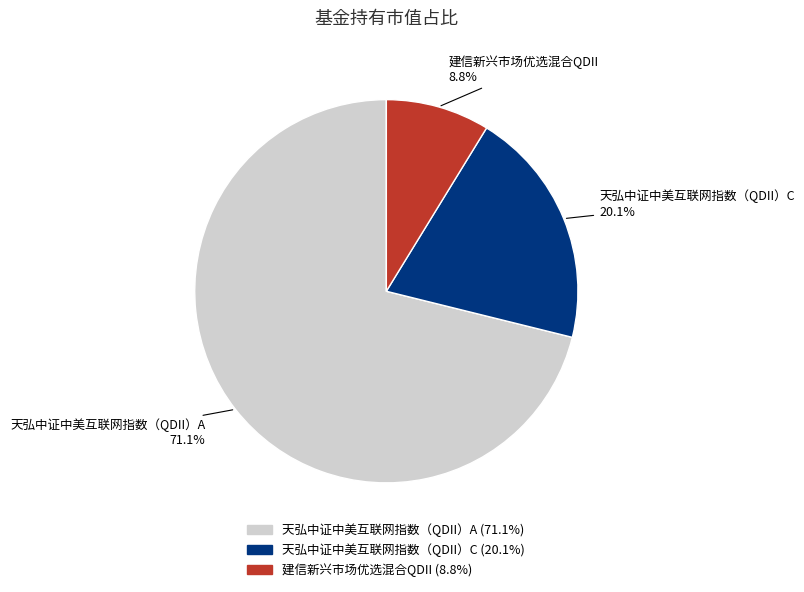

How many segments does this pie chart have?

3